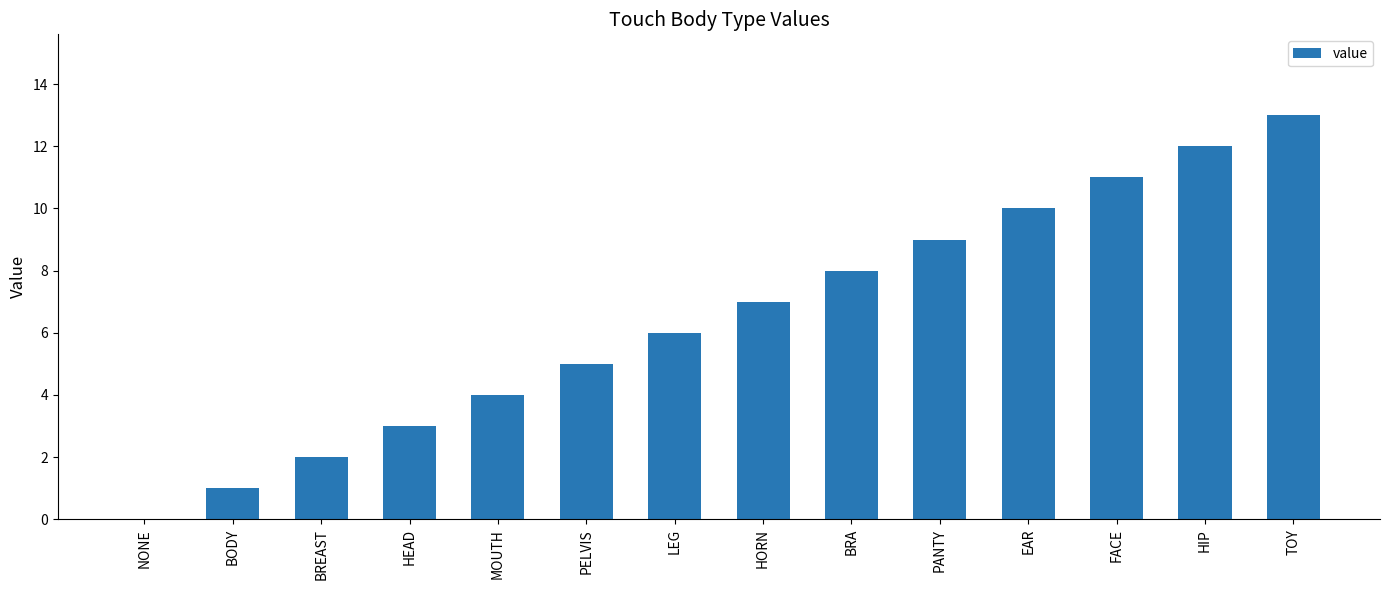

What is the ratio of the value at FACE to the value at TOY?

0.8